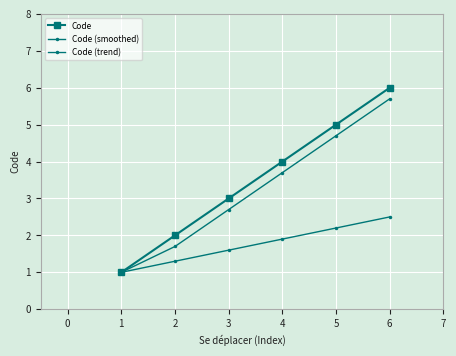

How many values in the Code series are below 4?

3